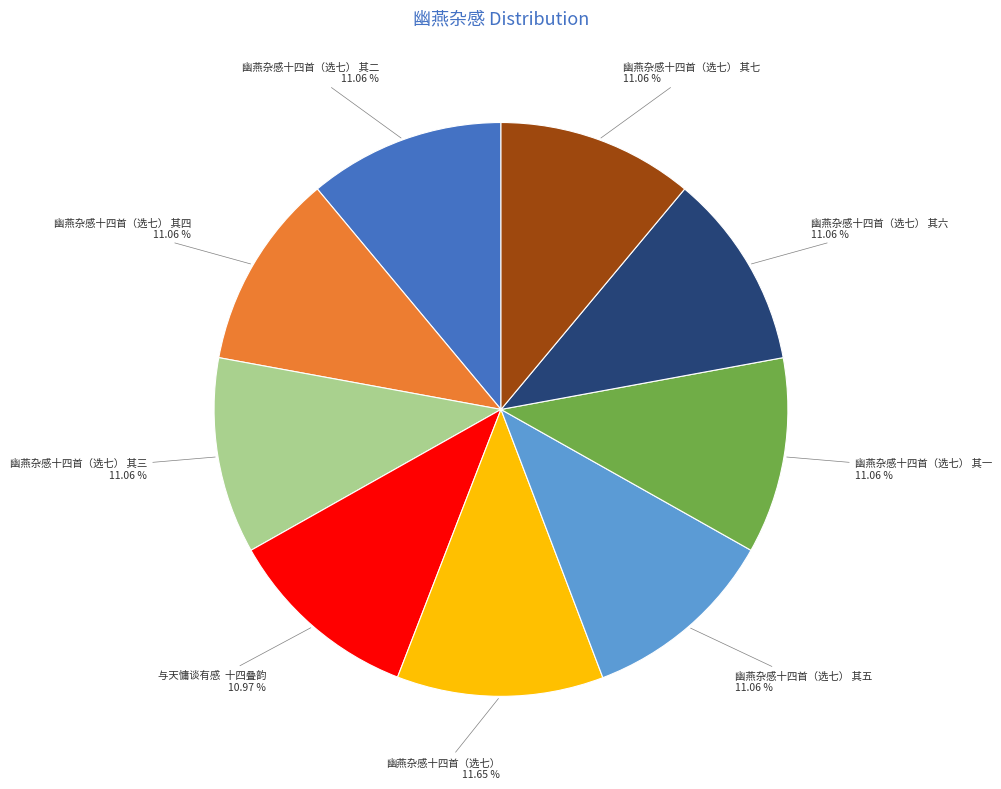

Which has a higher value, 幽燕杂感十四首（选七） or 幽燕杂感十四首（选七） 其一?

幽燕杂感十四首（选七）